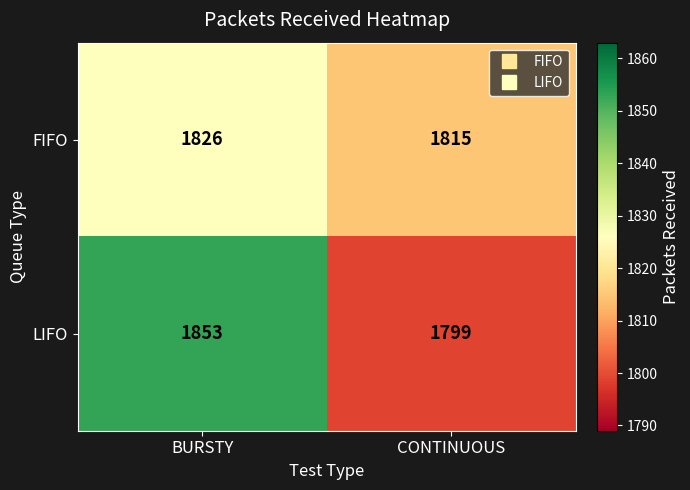

How many data points in LIFO are less than 1853?

1